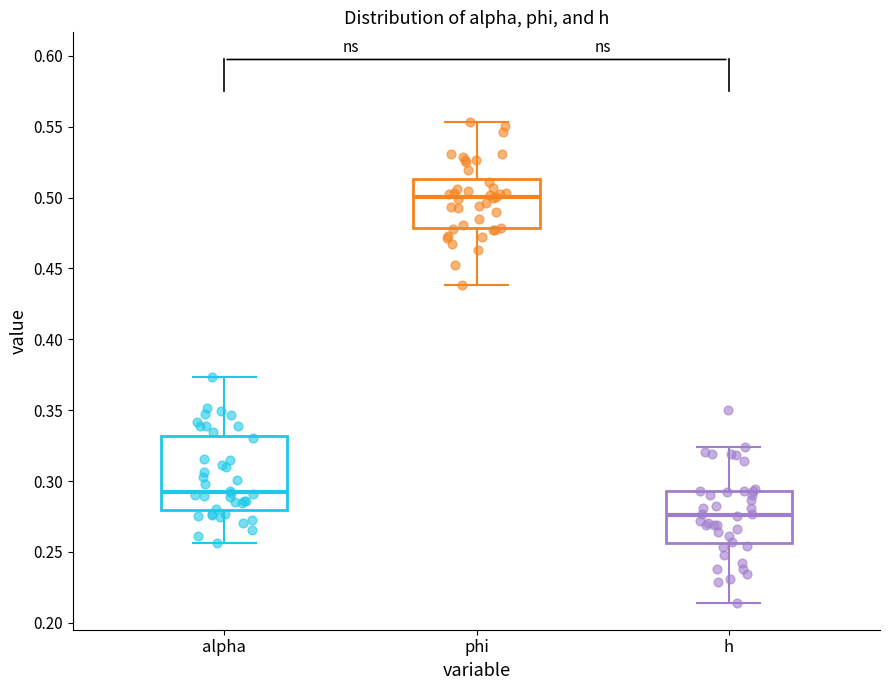

Where does the median line of the box for alpha sit on the y-axis? The values are not printed on the chart, so give them approximately, as read against the axis.

0.290